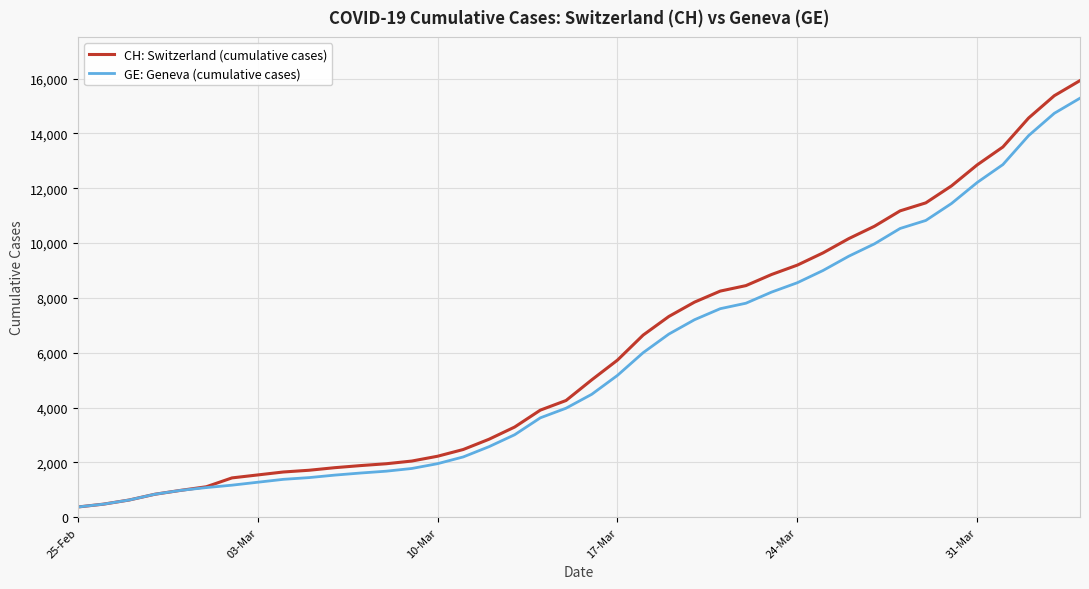

What is the maximum value for CH: Switzerland (cumulative cases)?

15926